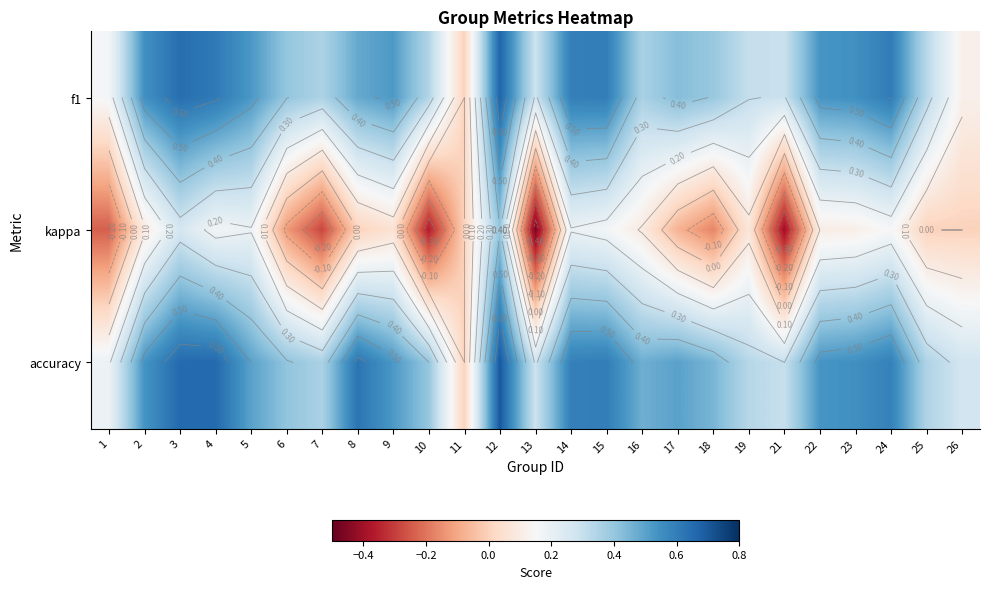

At which category is the sum across all series the highest?

12